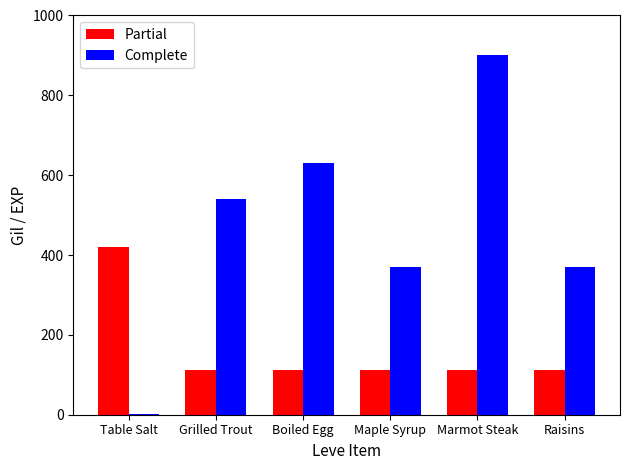

Are the bars horizontal?

No